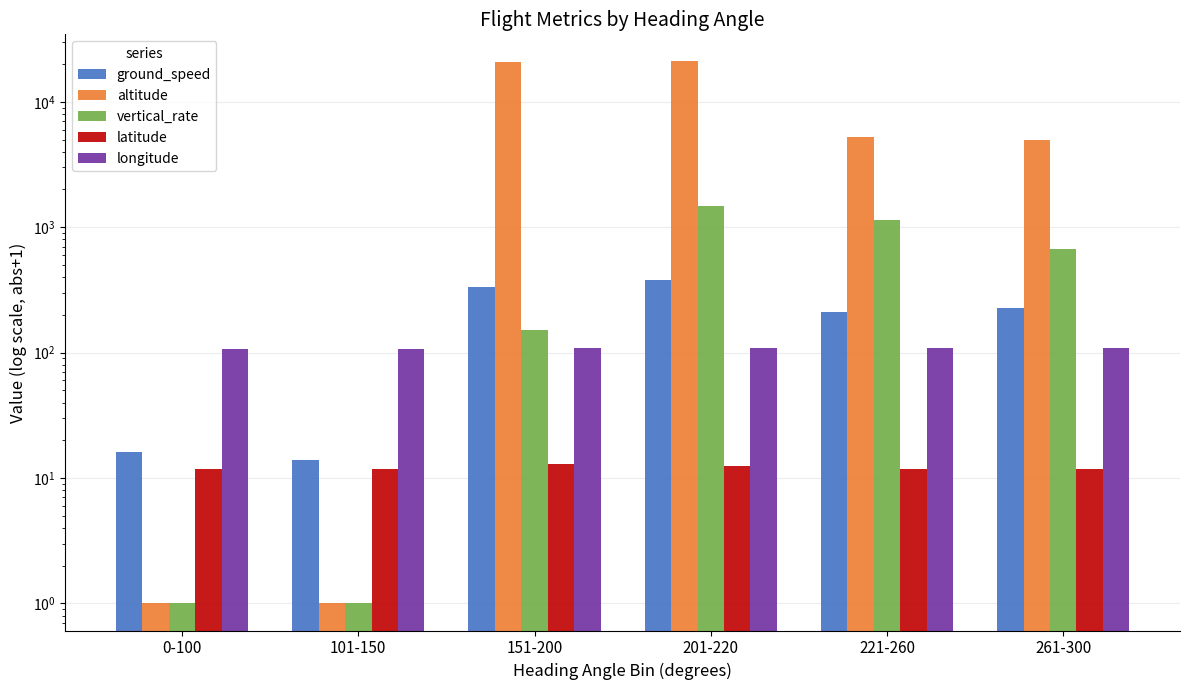

What is the difference between the maximum and minimum values in the vertical_rate series?

1466.7